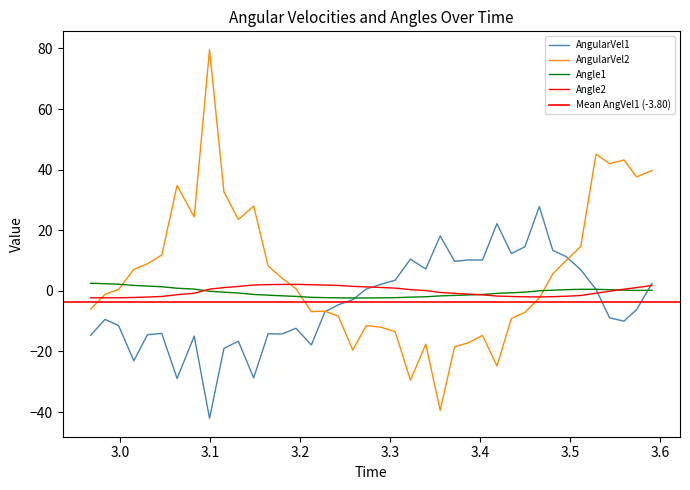

How many data points in AngularVel1 are less than -4?

21